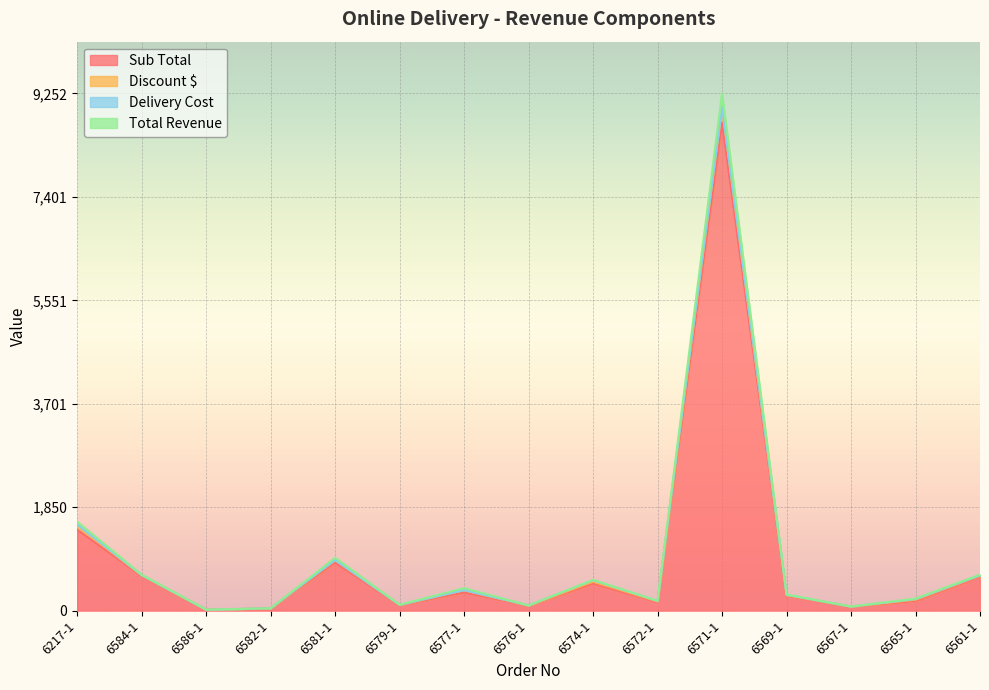

At which category does Discount $ reach its first local peak?

6581-1